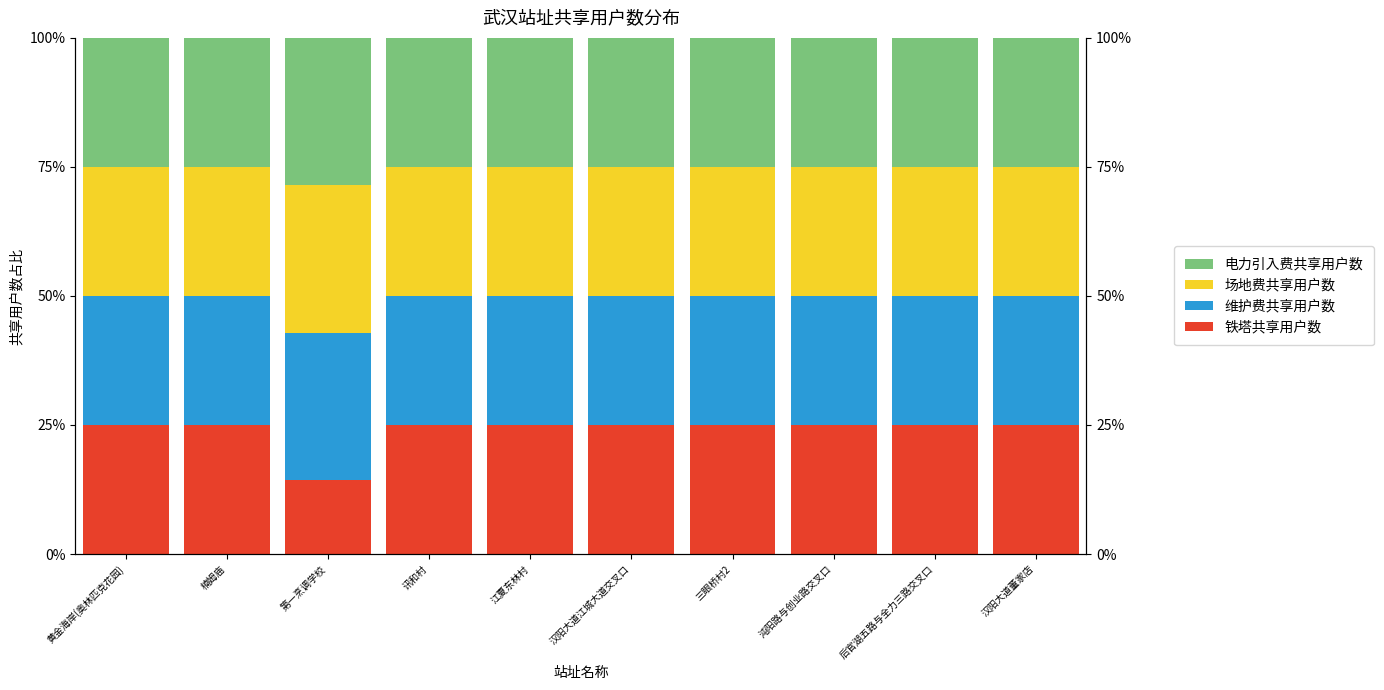

Which series changed the most between 江夏东林村 and 沌阳路与创业路交叉口?

铁塔共享用户数